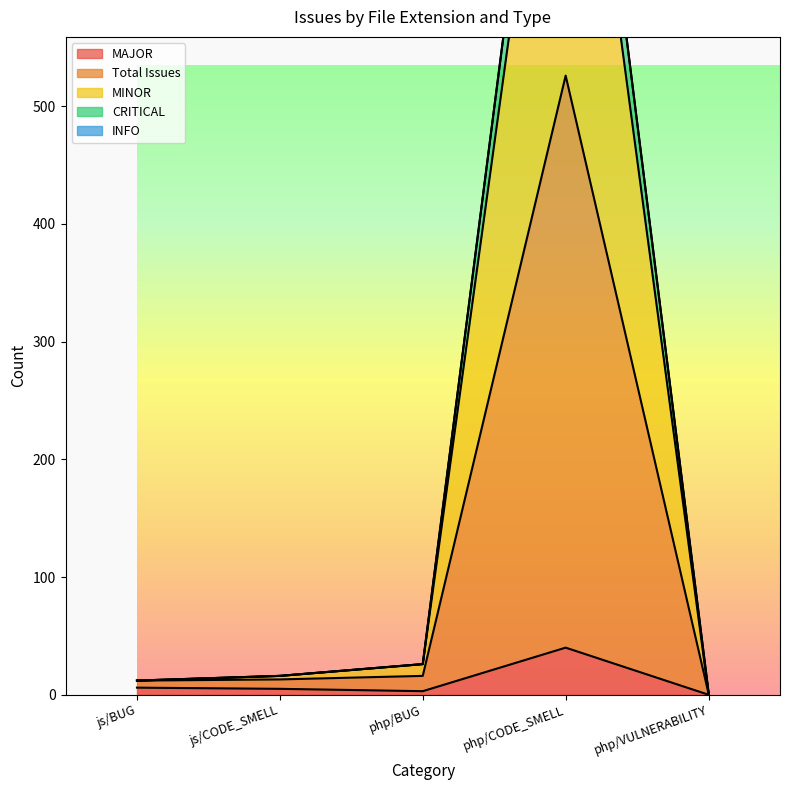

True or false: Total Issues has more than 0 points higher than both neighbors.

True